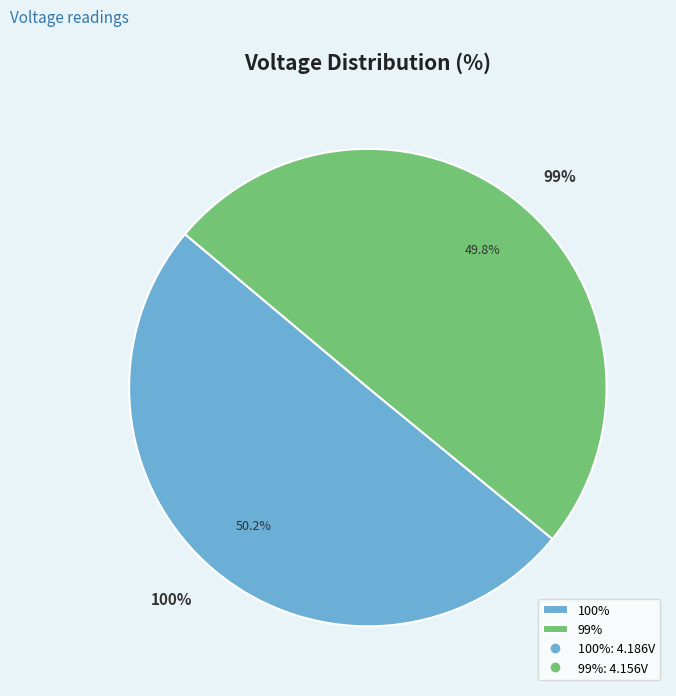

What is the total percentage of 99% and 100%?

100.0%